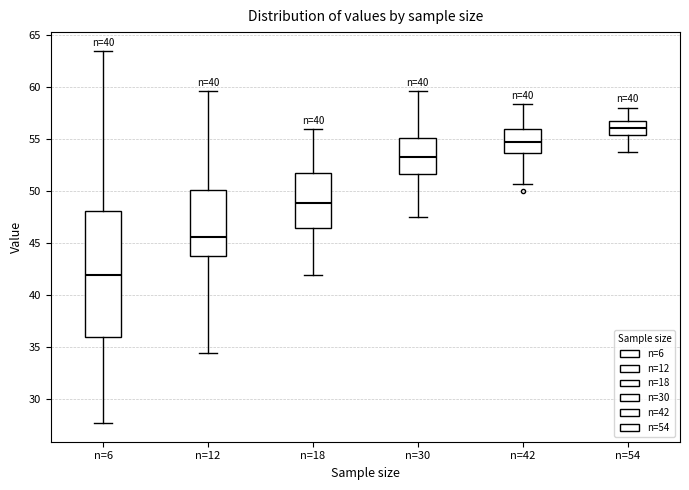

Which box is the tallest, from its lower edge to its upper edge?

n=6